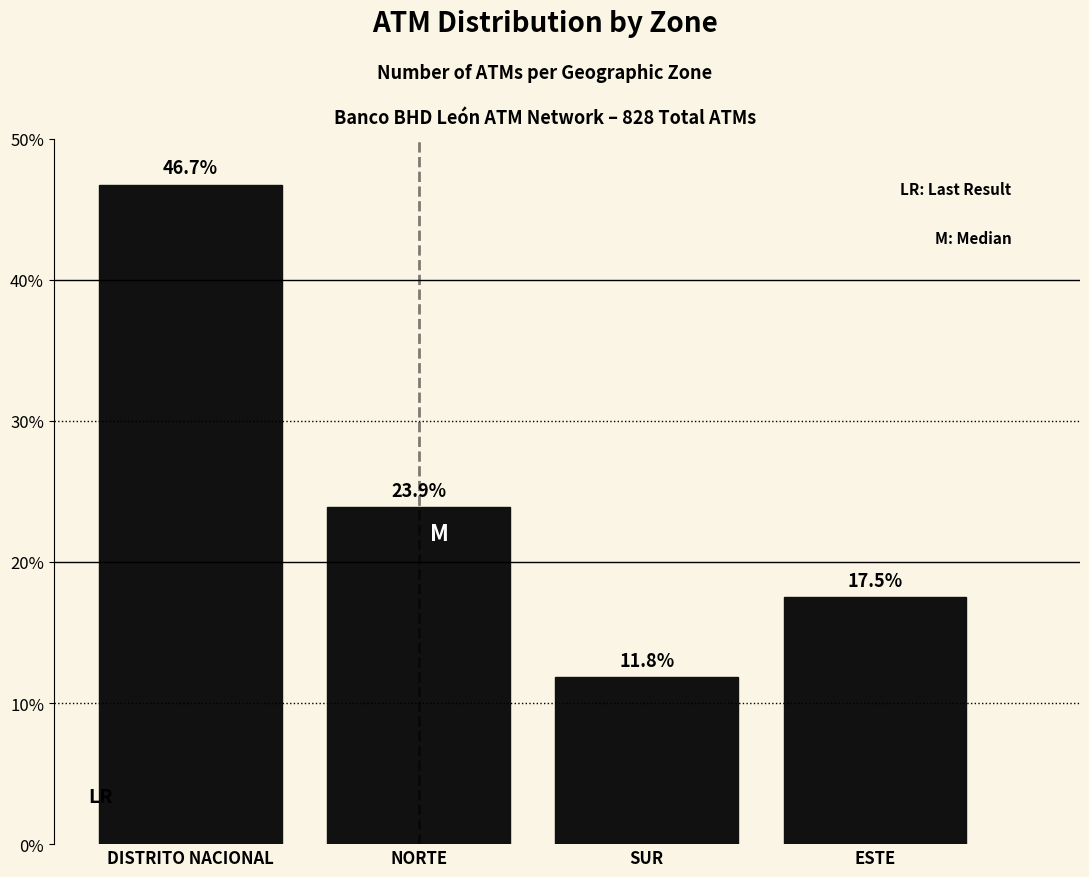

Reading left to right, what are all the values shown in this chart?

46.7	23.9	11.8	17.5